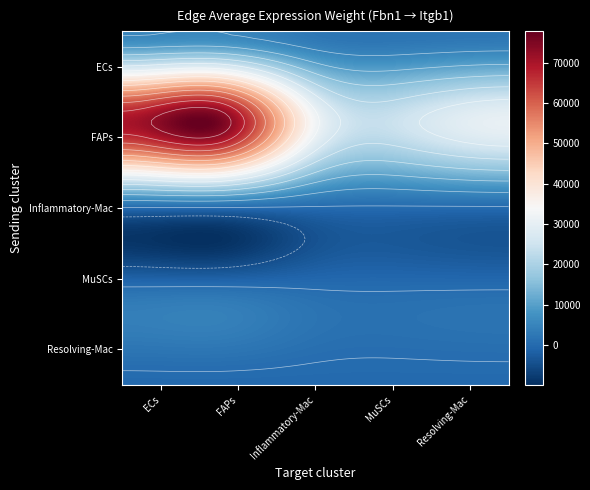

Reading left to right, list all the values displayed in this chart.

ECs: ECs=5179.5	FAPs=5604.1	Inflammatory-Mac=2415.8	MuSCs=1897.1	Resolving-Mac=2265.1
FAPs: ECs=70061.0	FAPs=75804.7	Inflammatory-Mac=32678.4	MuSCs=25661.5	Resolving-Mac=30639.4
Inflammatory-Mac: ECs=55.9	FAPs=60.5	Inflammatory-Mac=26.1	MuSCs=20.5	Resolving-Mac=24.4
MuSCs: ECs=2363.4	FAPs=2557.1	Inflammatory-Mac=1102.3	MuSCs=865.6	Resolving-Mac=1033.6
Resolving-Mac: ECs=45.7	FAPs=49.5	Inflammatory-Mac=21.3	MuSCs=16.7	Resolving-Mac=20.0